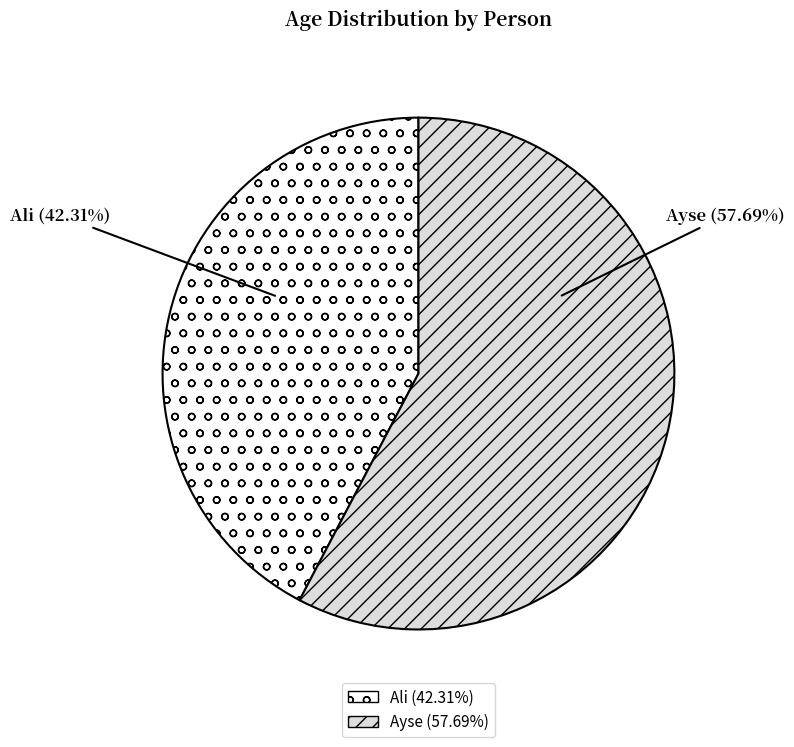

The Ayse slice represents 58% of the pie. True or false?

True